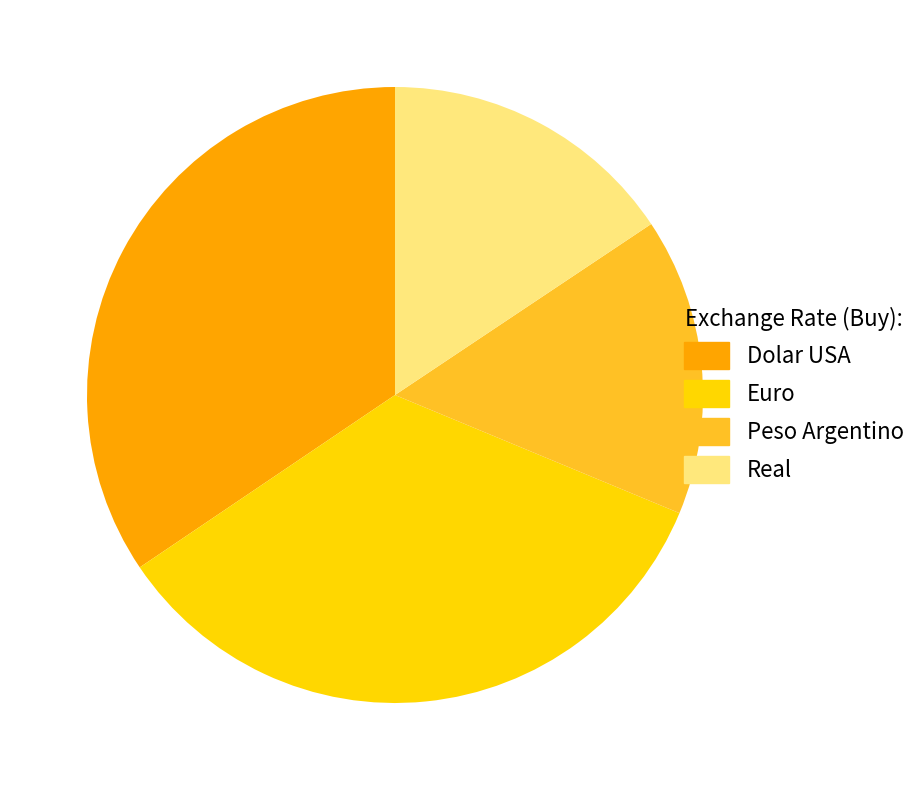

To the nearest percent, what portion does Euro represent?

34%